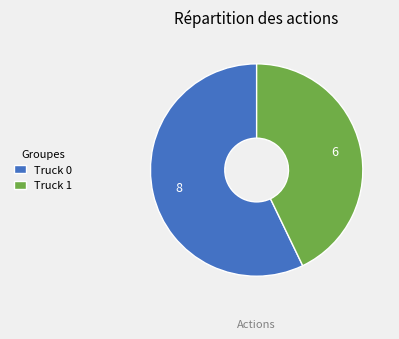

Combined, do Truck 0 and Truck 1 account for over 50%?

Yes